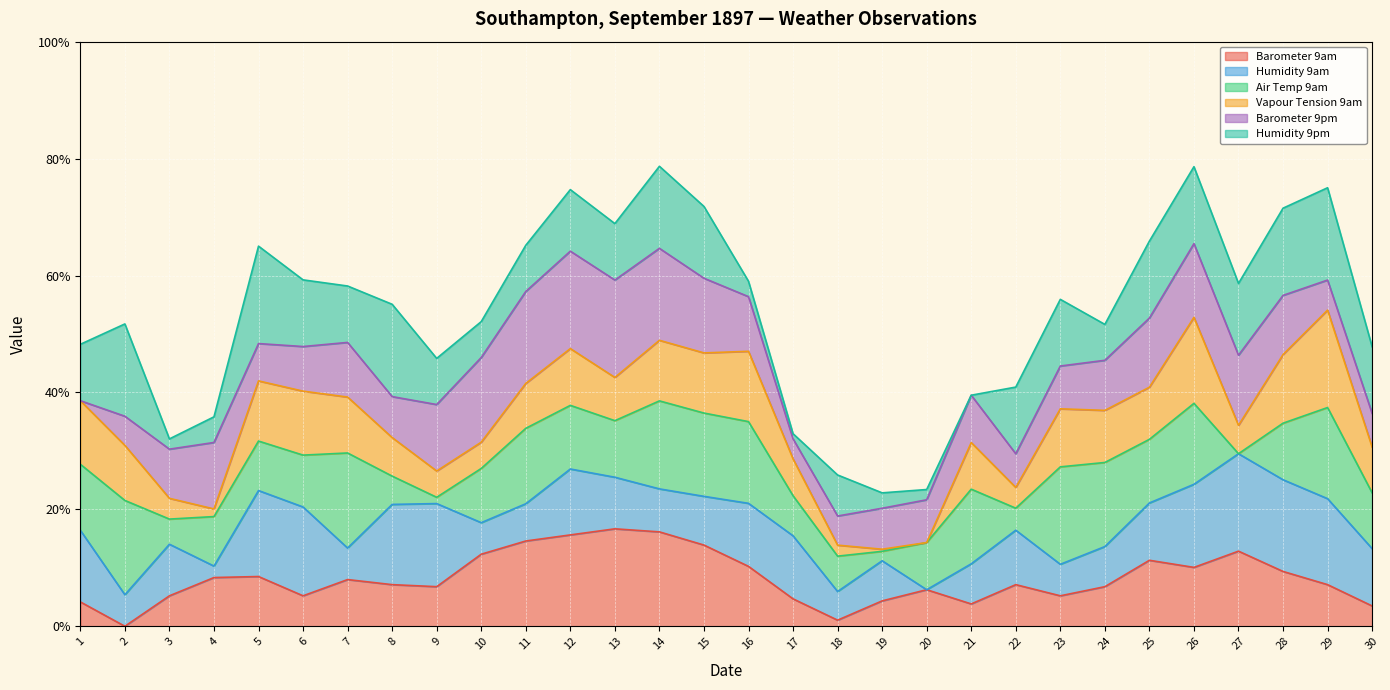

What is the total value across all series at 2?

51.7